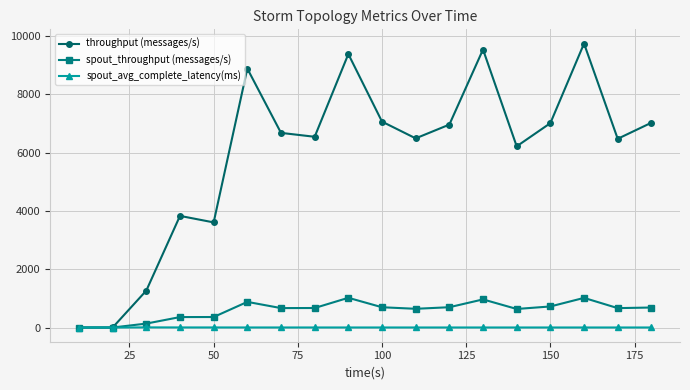

True or false: throughput (messages/s) has more than 2 points higher than both neighbors.

True